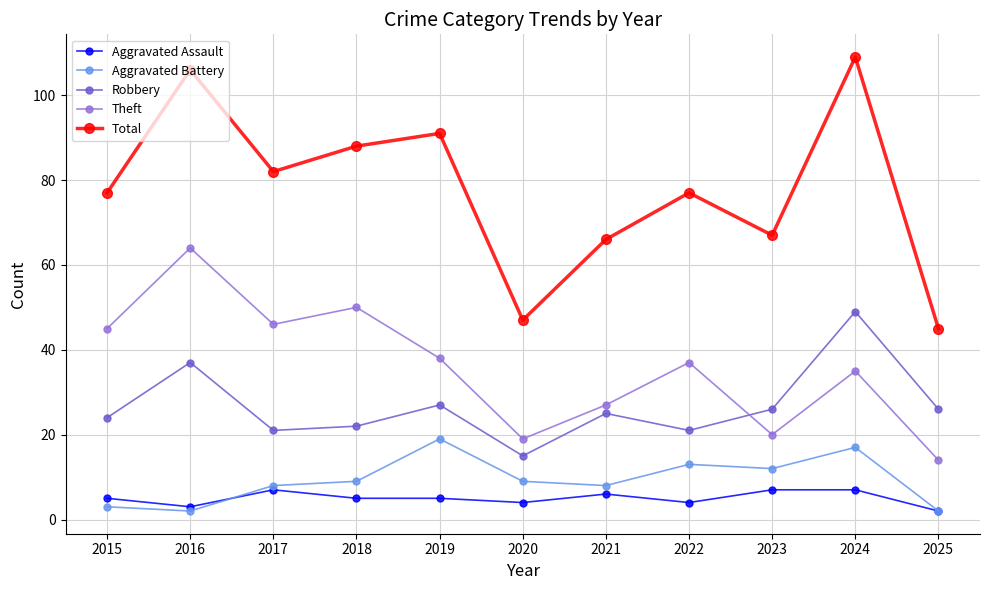

What is the sum of all Aggravated Battery values?

102